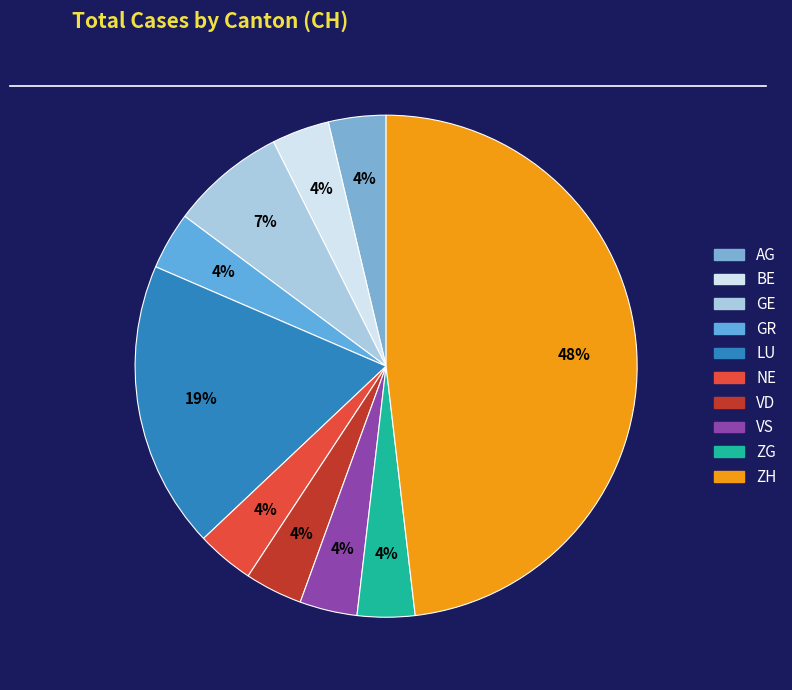

How many segments does this pie chart have?

10